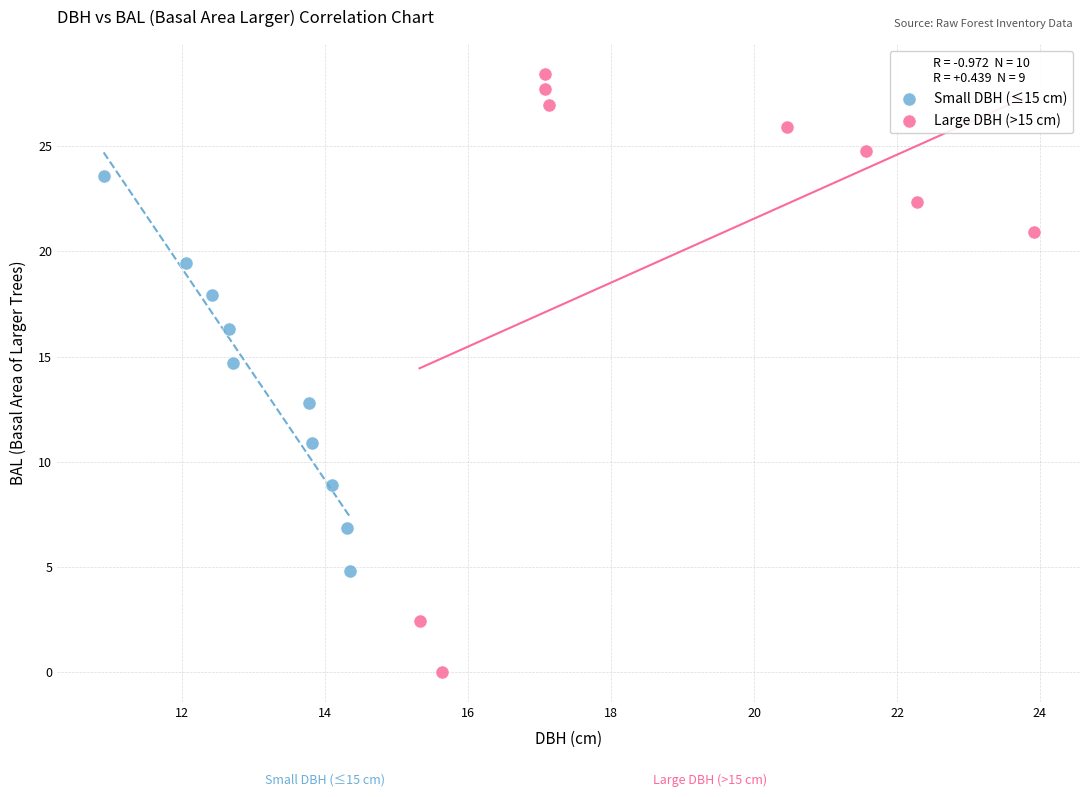

Which series has the widest spread of Y values?

Large DBH (>15 cm)